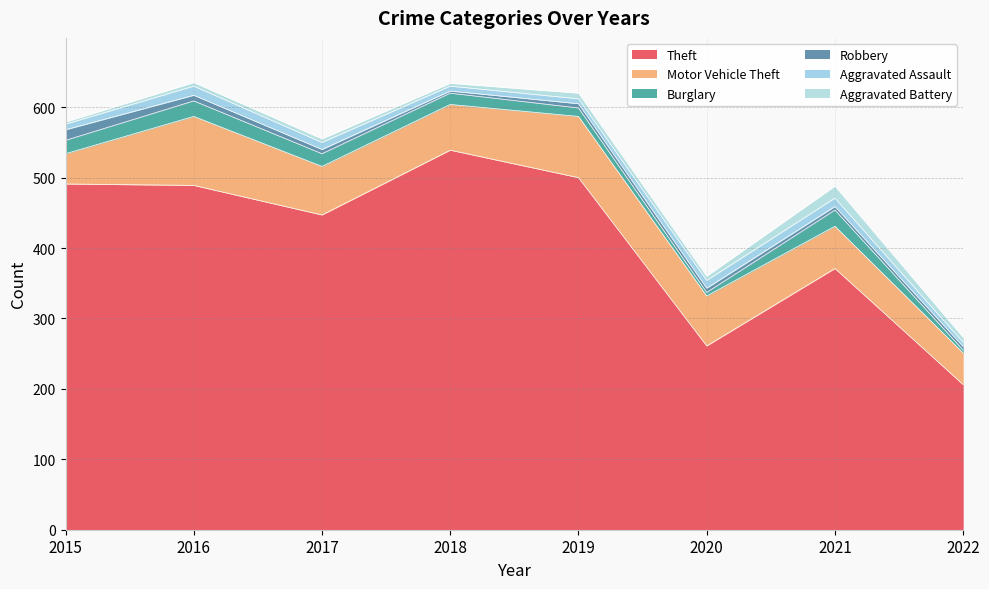

Which series has the largest total across all categories?

Theft